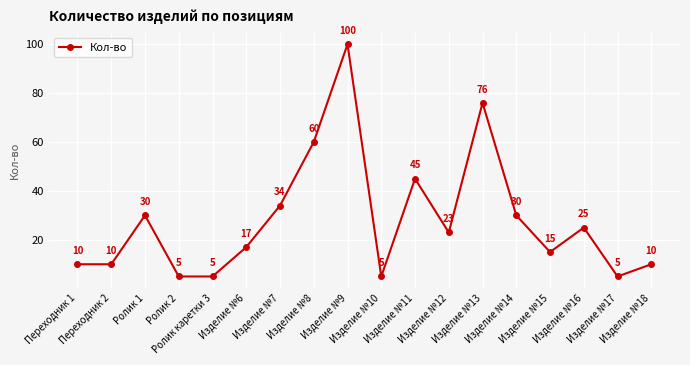

True or false: there are more than 1 points higher than both neighbors.

True